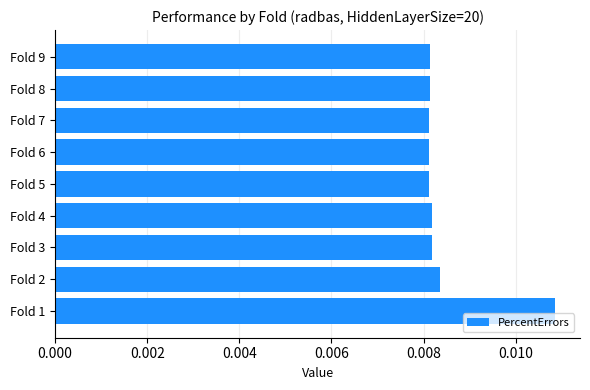

How many values are between 0 and 1?

9